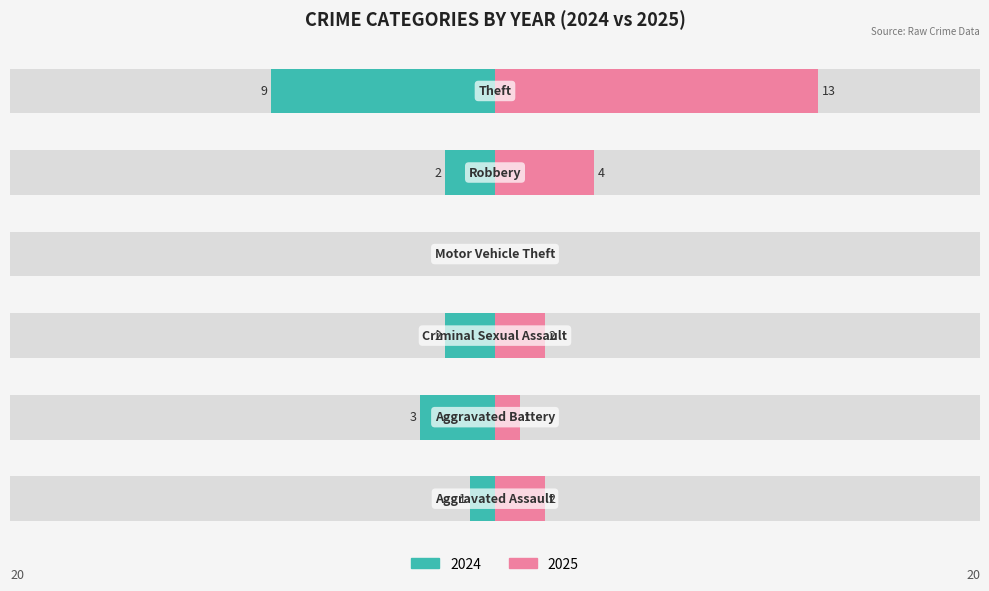

Count the 2024 values in the range -3 to -1.

4